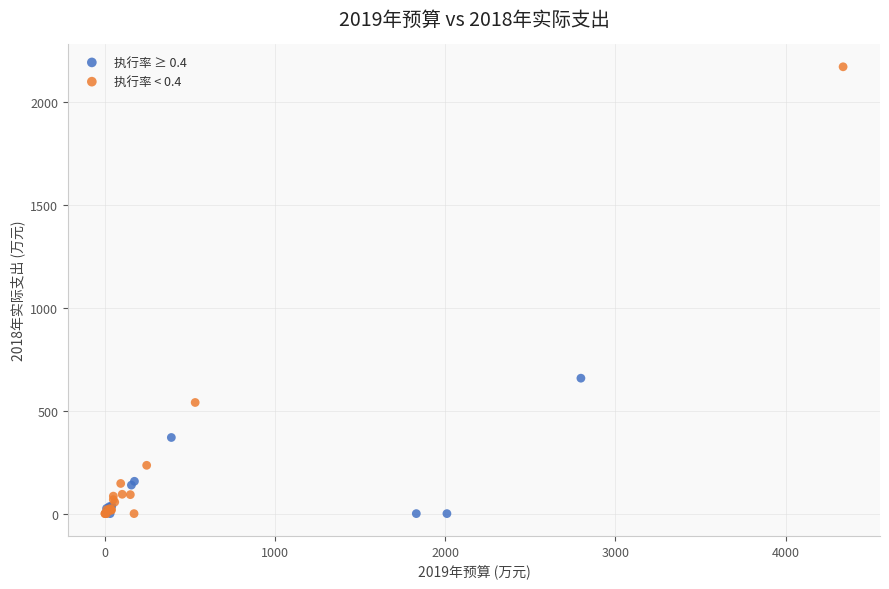

What are all the series names shown in the legend?

执行率 ≥ 0.4, 执行率 < 0.4